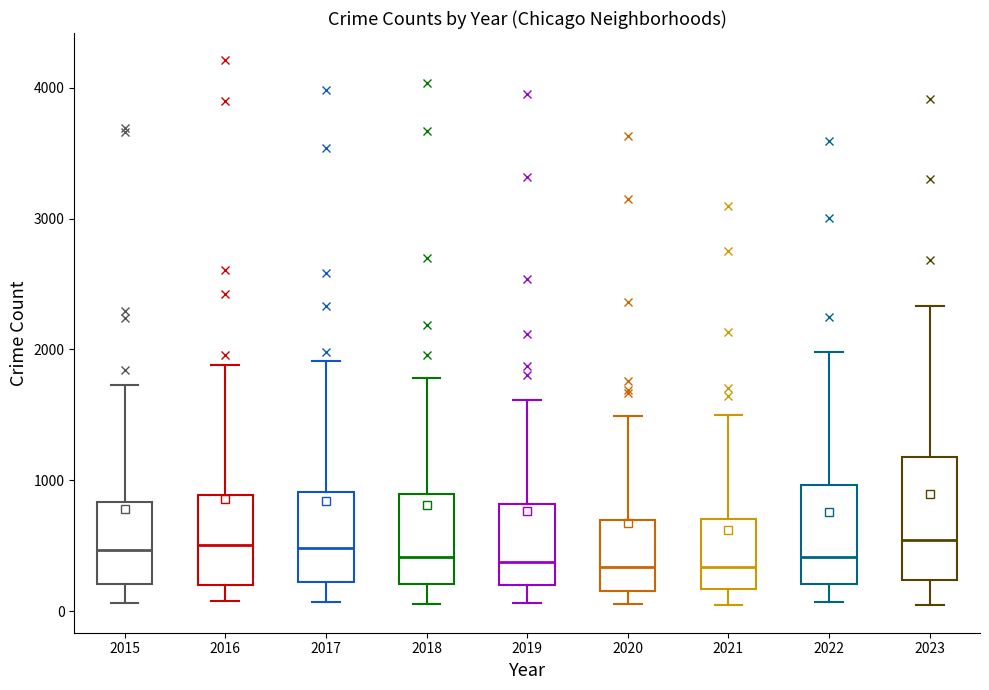

Reading left to right, transcribe this box plot: for each box, give where its median line is, the range the box spans, and where its two whiskers end, as read against the y-axis. The values are not printed on the chart, so give them approximately, as read against the axis.

2015: median 500, box 200 to 800, whiskers 100 to 1700
2016: median 500, box 200 to 900, whiskers 100 to 1900
2017: median 500, box 200 to 900, whiskers 100 to 1900
2018: median 400, box 200 to 900, whiskers 100 to 1800
2019: median 400, box 200 to 800, whiskers 100 to 1600
2020: median 300, box 200 to 700, whiskers 100 to 1500
2021: median 300, box 200 to 700, whiskers 0 to 1500
2022: median 400, box 200 to 1000, whiskers 100 to 2000
2023: median 500, box 200 to 1200, whiskers 0 to 2300